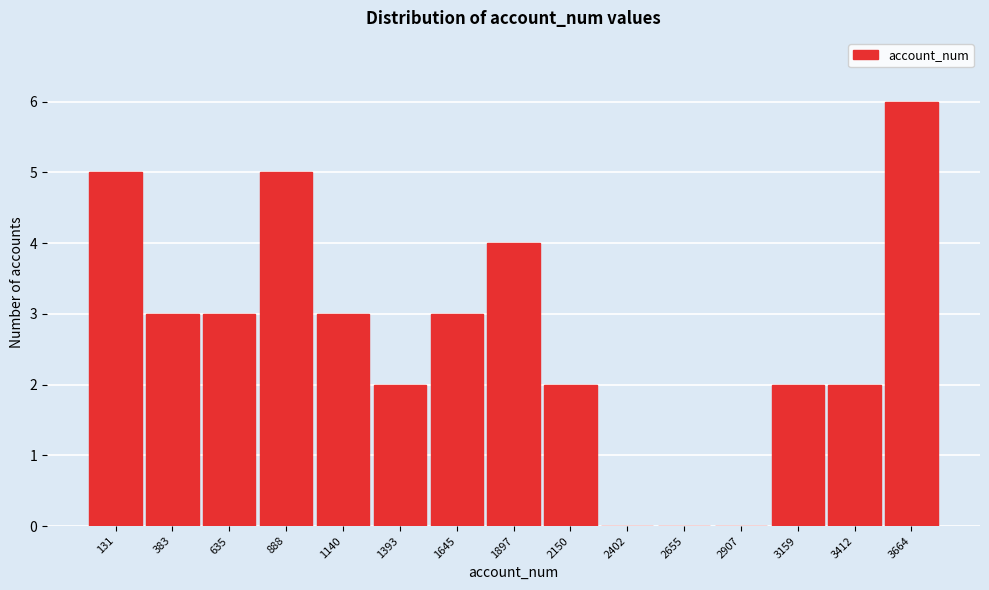

Reading left to right, extract all data points from this chart.

131=5	383=3	635=3	888=5	1140=3	1393=2	1645=3	1897=4	2150=2	2402=0	2655=0	2907=0	3159=2	3412=2	3664=6